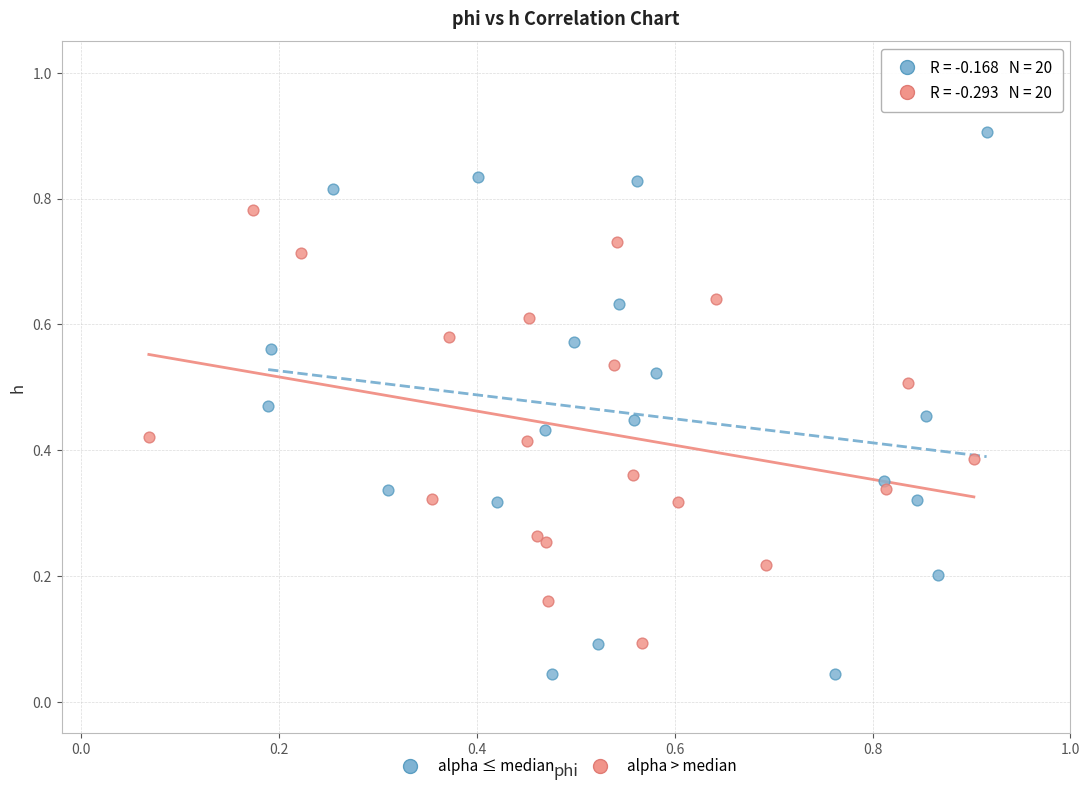

Which series has the widest spread of Y values?

alpha ≤ median